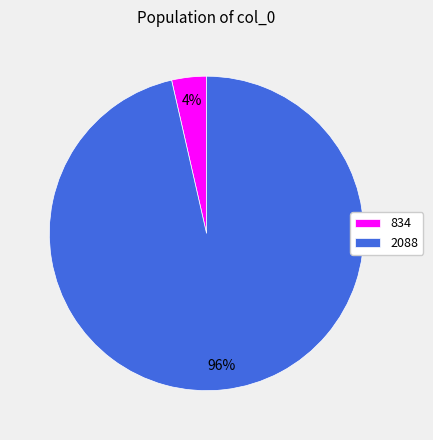

Is it true that 2088 is 82% of the pie?

False